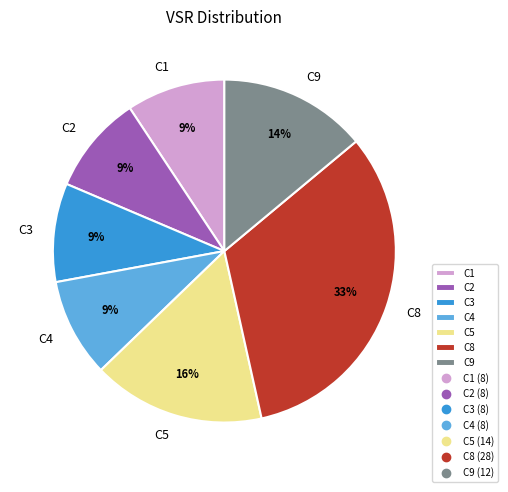

What is the largest slice in the pie chart?

C8